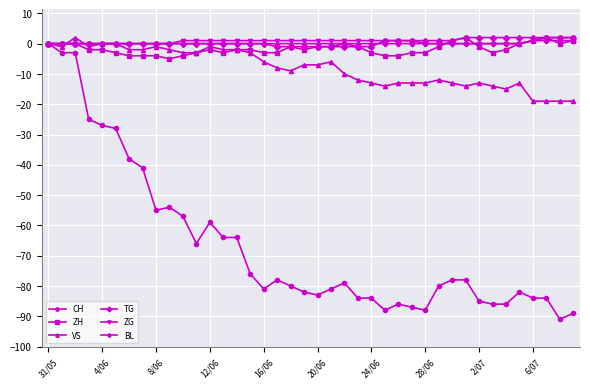

Which series has the largest range (max minus min)?

CH